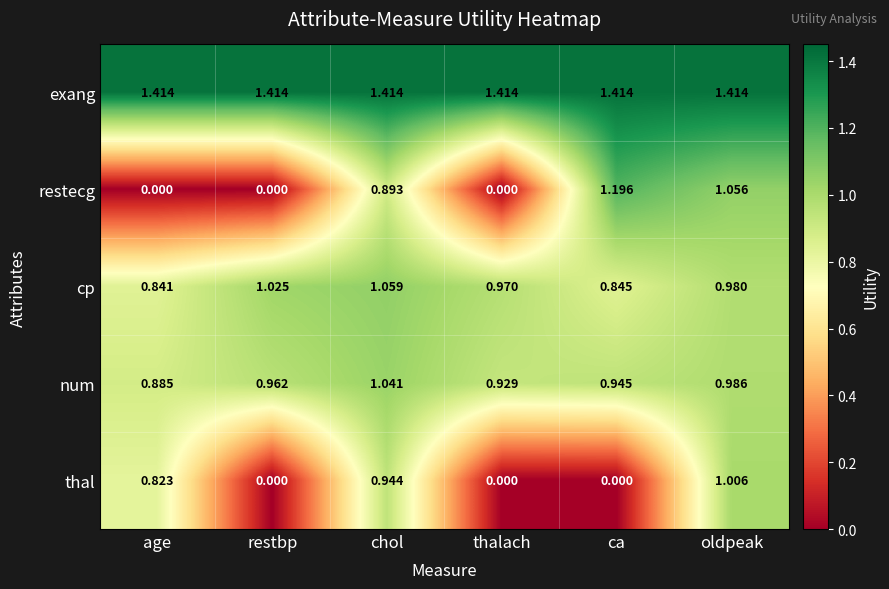

Which series has the largest total across all categories?

exang